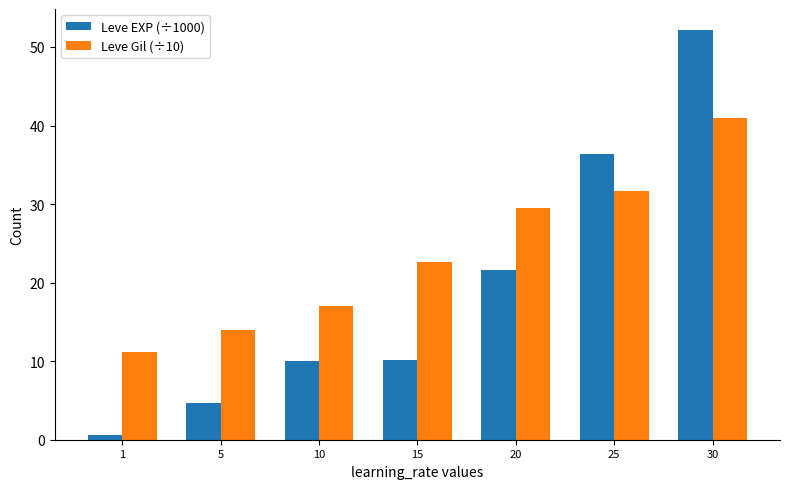

What is the value of the Leve EXP (÷1000) bar at the 6th from the left?

36.4